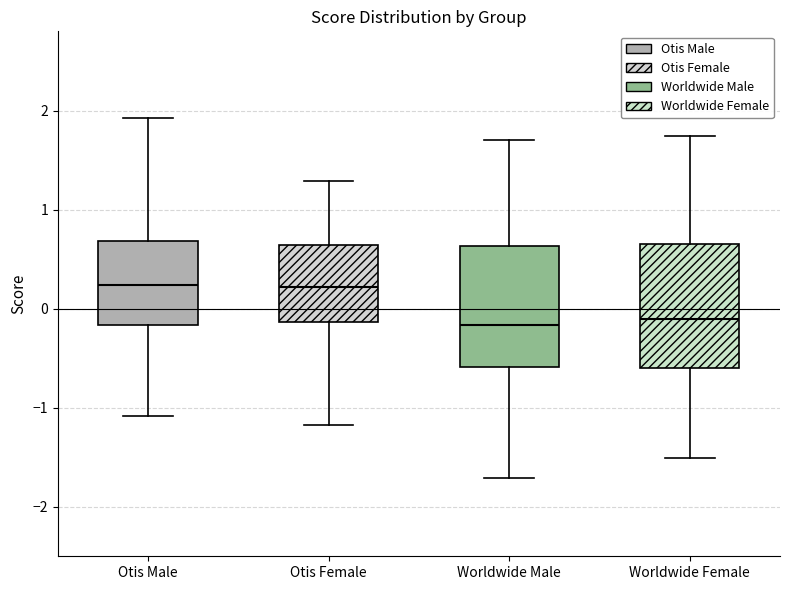

Reading left to right, read every box against the y-axis: the position of its median line, the range the box covers, and the ends of its whiskers. The values are not printed on the chart, so give them approximately, as read against the axis.

Otis Male: median 0.2, box -0.2 to 0.7, whiskers -1.1 to 1.9
Otis Female: median 0.2, box -0.1 to 0.6, whiskers -1.2 to 1.3
Worldwide Male: median -0.2, box -0.6 to 0.6, whiskers -1.7 to 1.7
Worldwide Female: median -0.1, box -0.6 to 0.7, whiskers -1.5 to 1.7